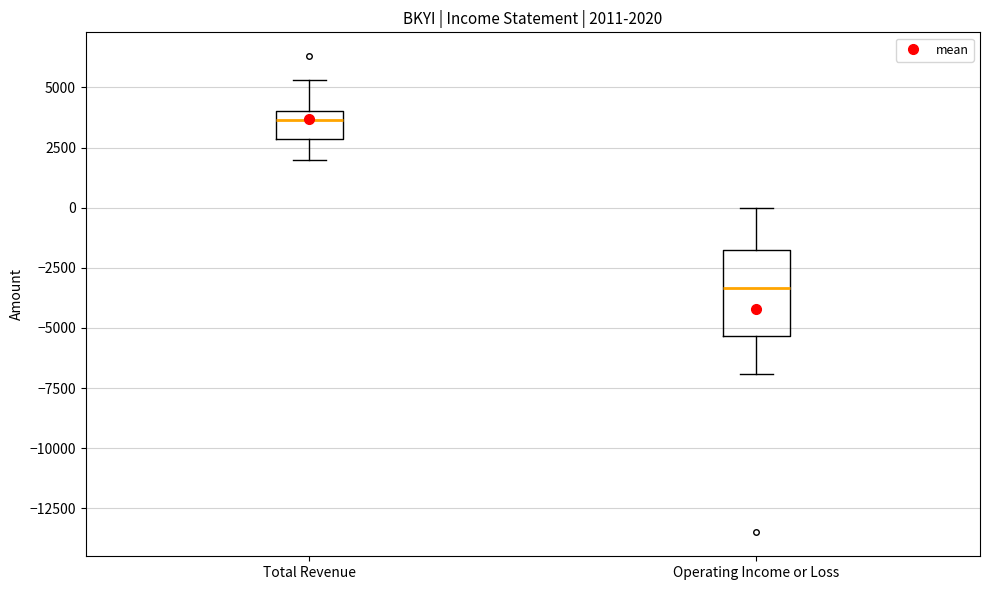

Which box has the lowest median line?

Operating Income or Loss